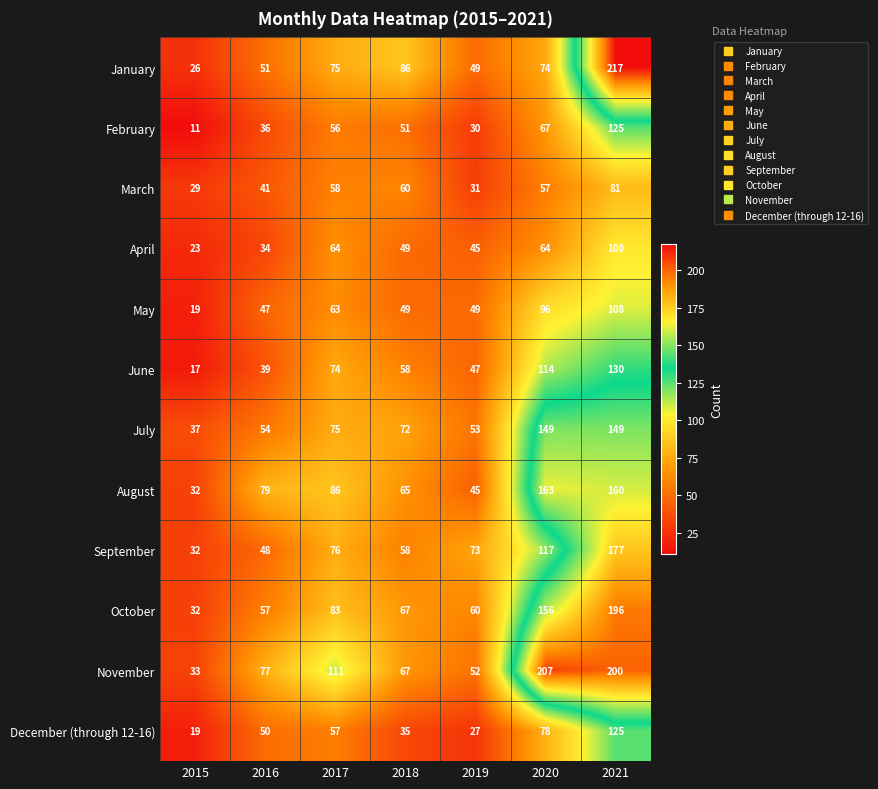

Is the value of January at 2015 greater than the value of November at 2017?

No